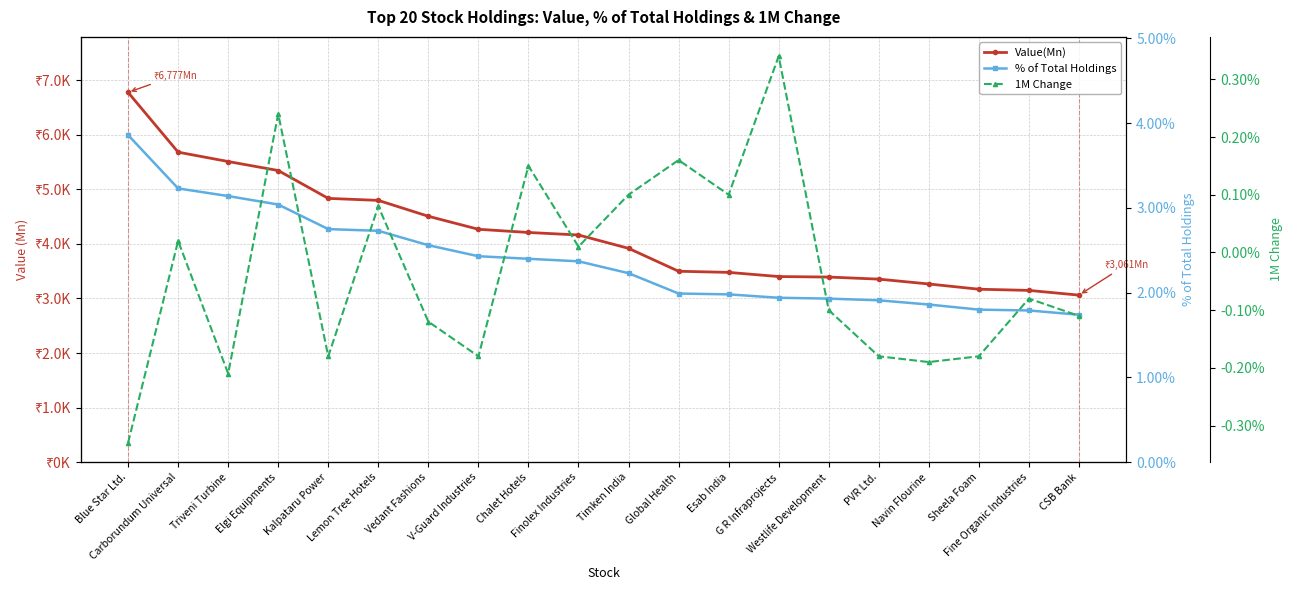

True or false: % of Total Holdings and 1M Change intersect in this chart.

False